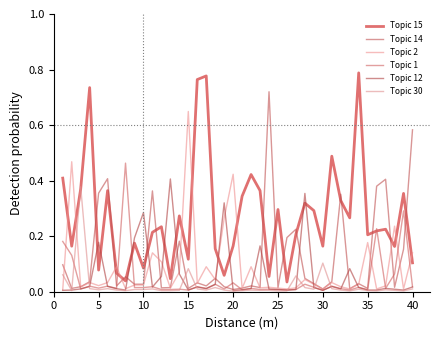

Does the chart display data point markers on the line(s)?

No